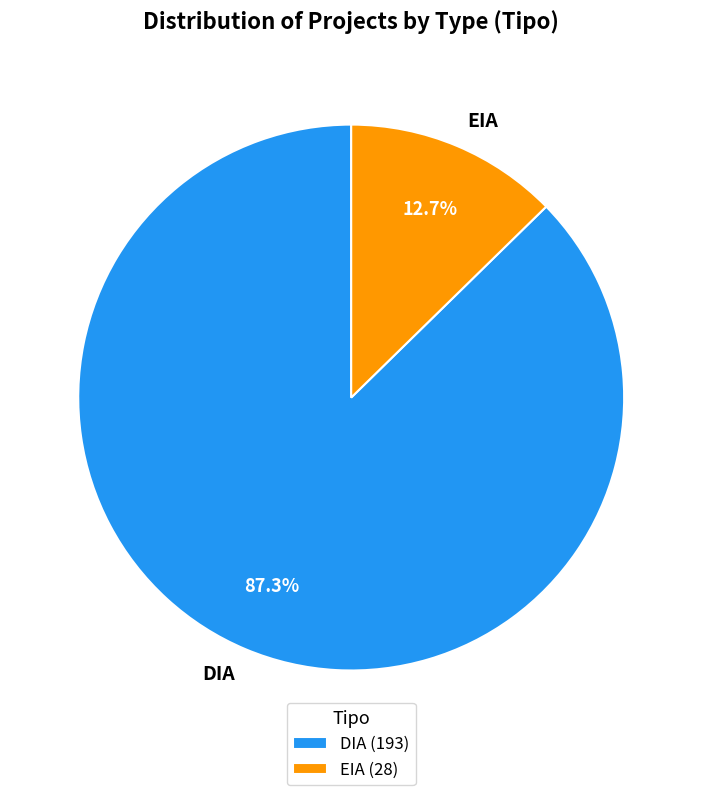

Which has a higher value, DIA or EIA?

DIA